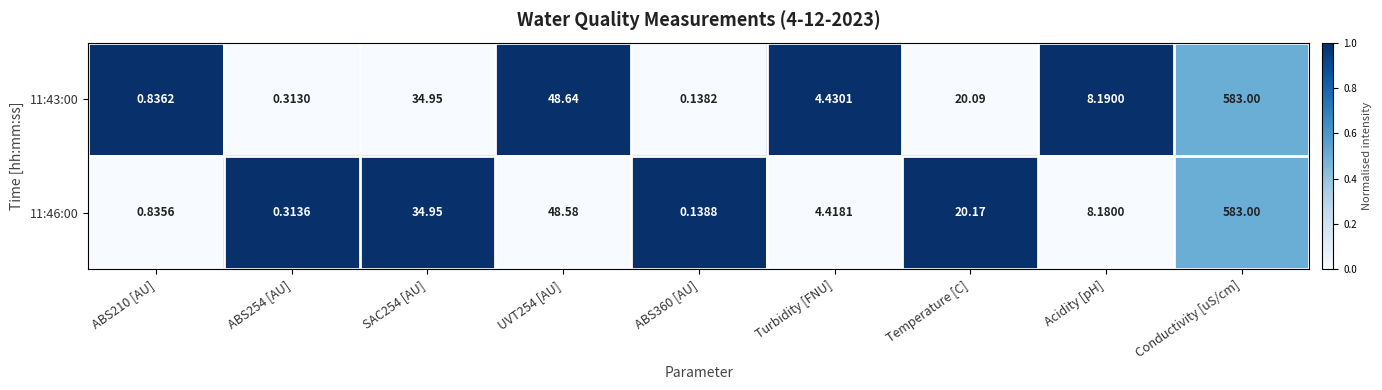

Which category has the highest value across all series?

Conductivity [uS/cm]